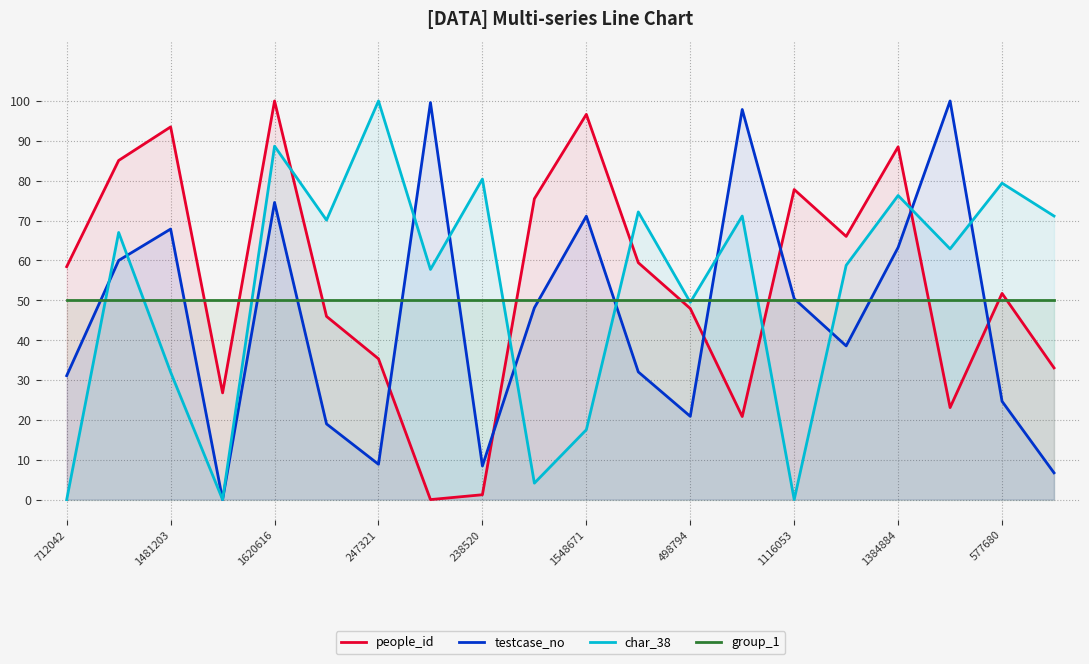

How many lines are shown in the chart?

4